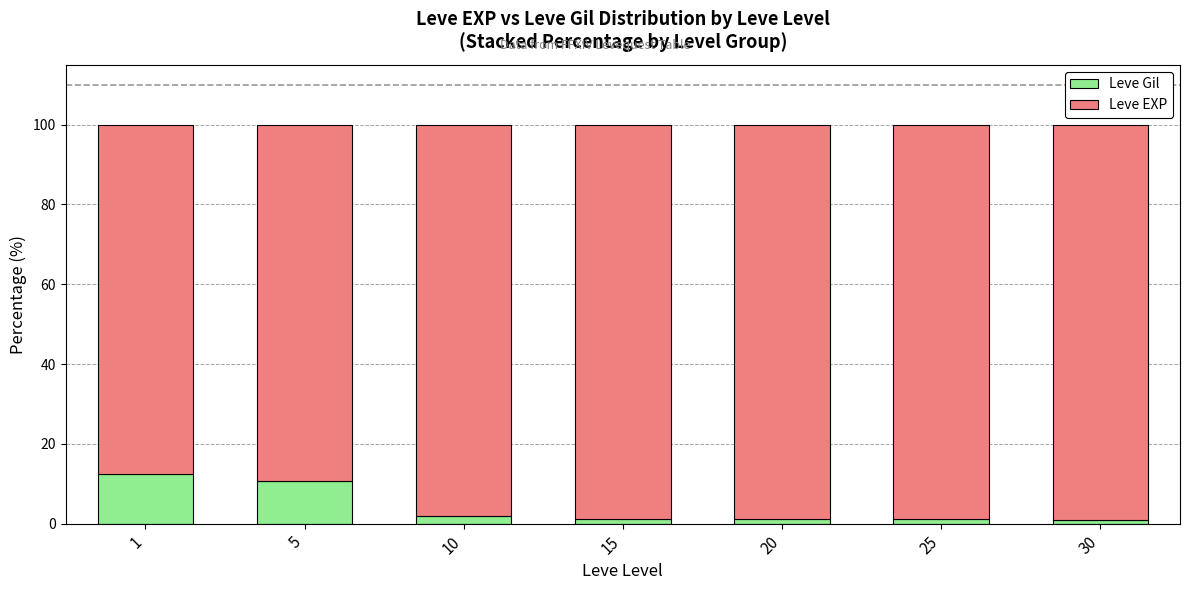

What is the difference between the maximum and second lowest values in the Leve Gil series?

11.2